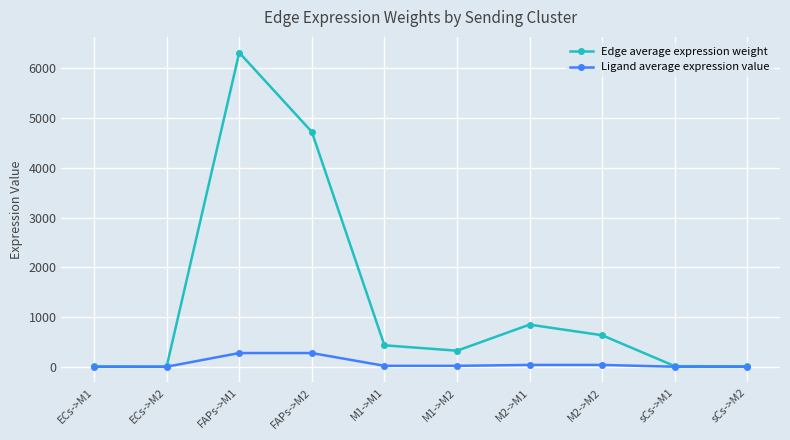

What is the sum of all Ligand average expression value values?

665.3